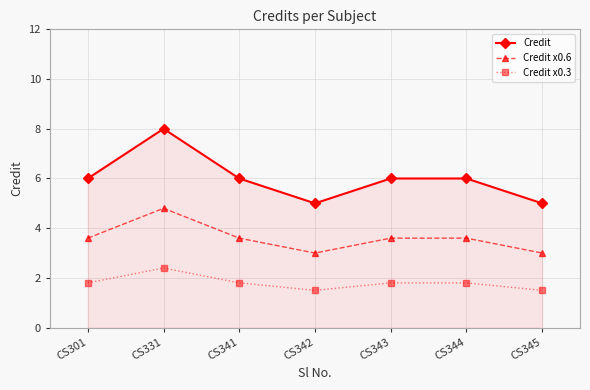

What is the value of the Credit x0.6 point at the 3rd from the left?

3.6